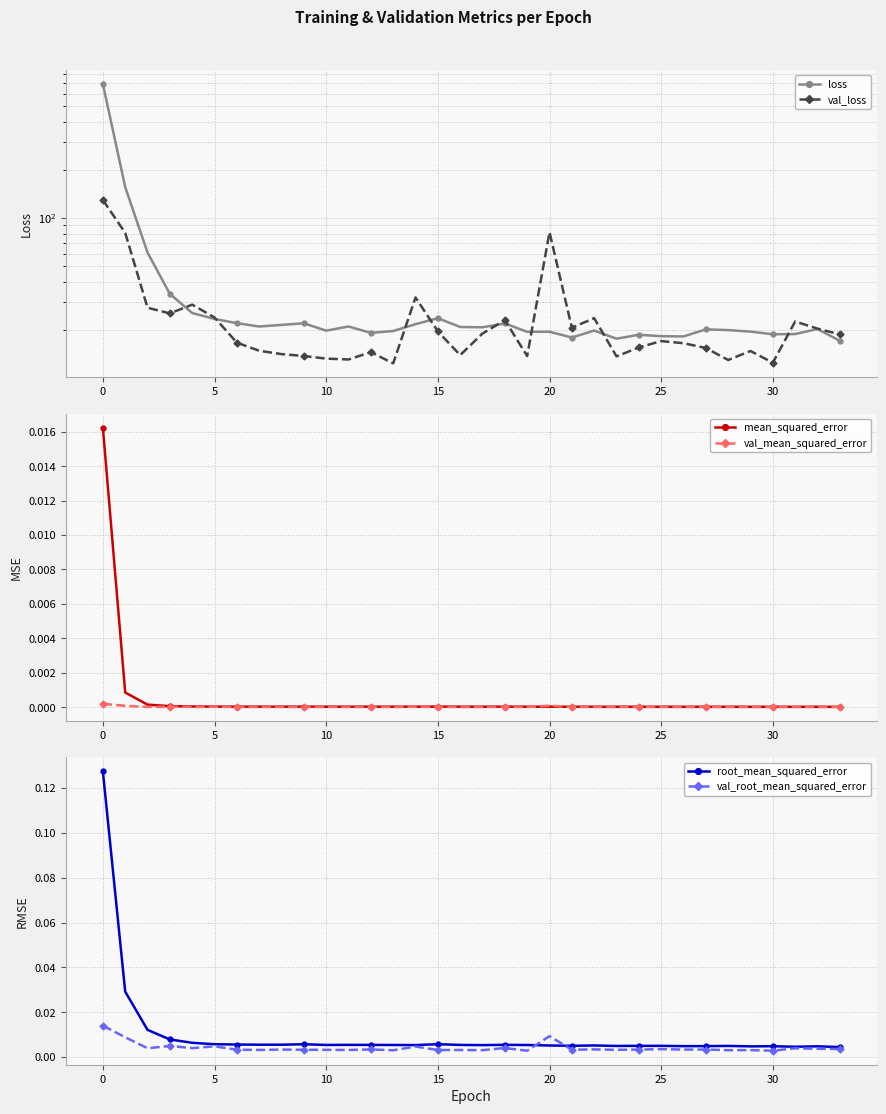

Is the value of mean_squared_error at 22 greater than the value of loss at 9?

No